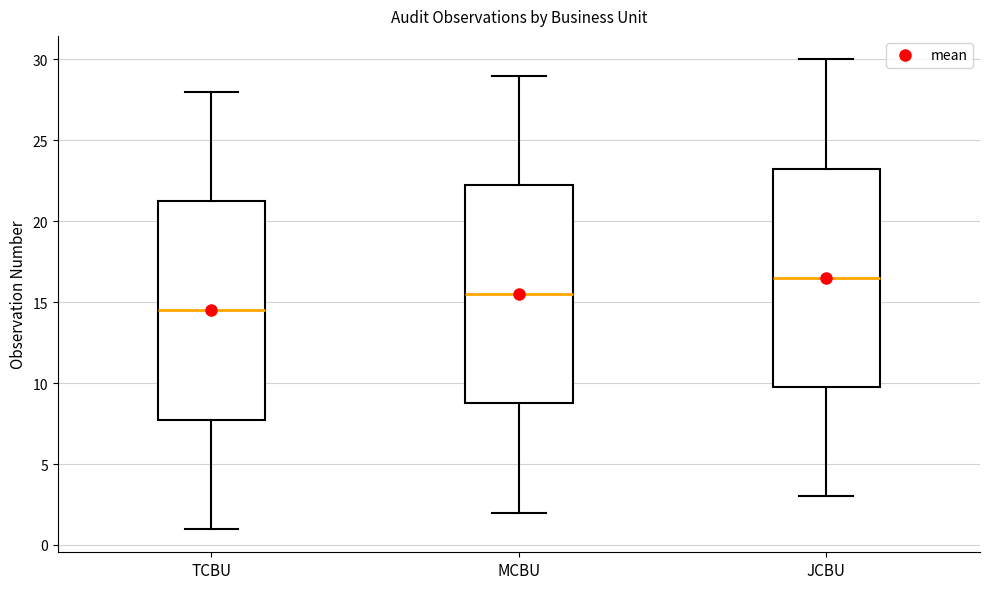

Where does the lower whisker of the box for TCBU end on the y-axis? The values are not printed on the chart, so give them approximately, as read against the axis.

1.0